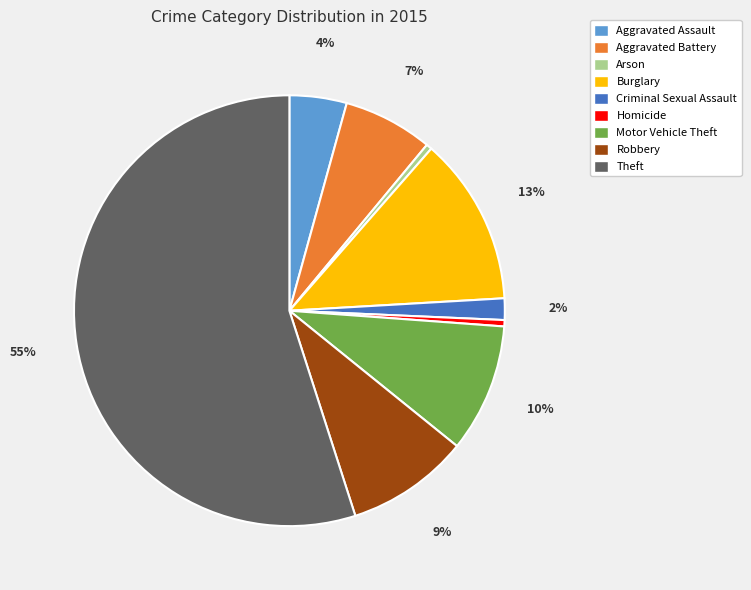

Does Homicide represent more than half of the total?

No